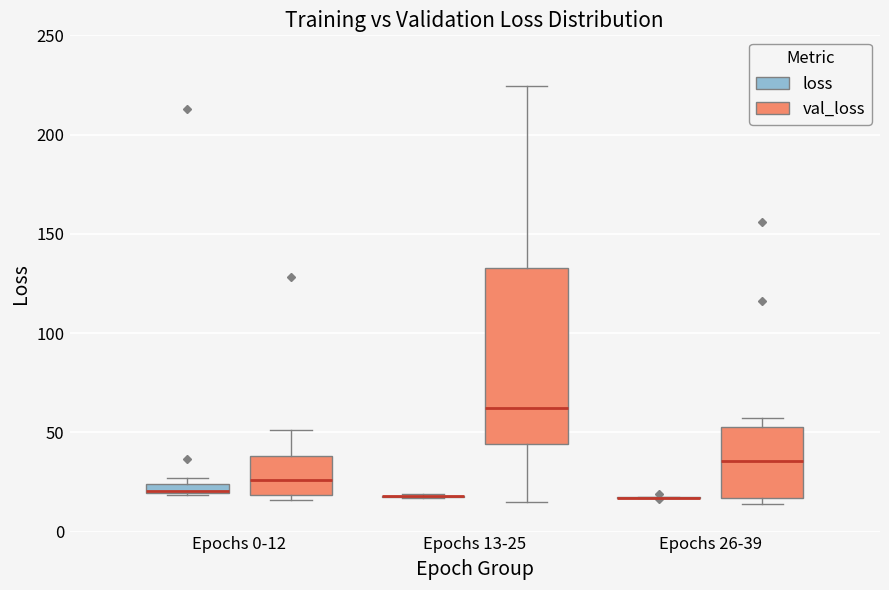

Which box is the tallest, from its lower edge to its upper edge?

Epochs 13-25 (val_loss)